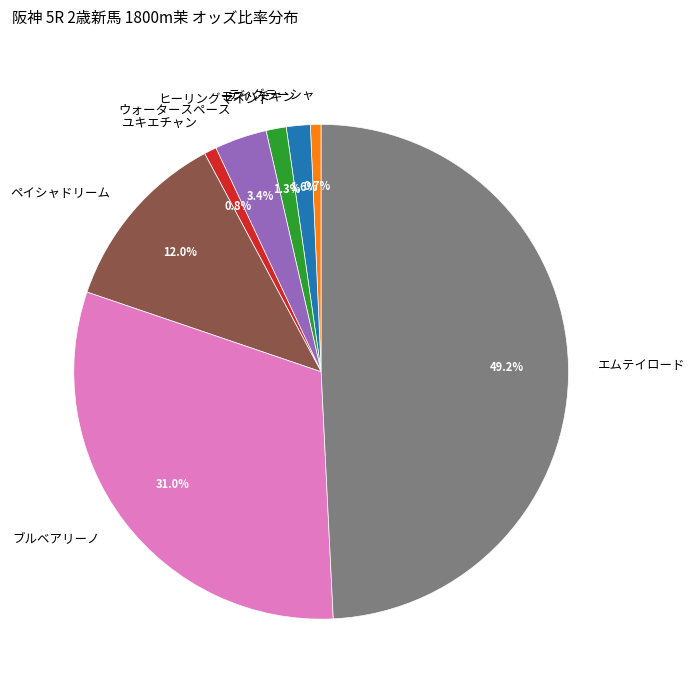

True or false: ブルベアリーノ accounts for 37% of the total.

False